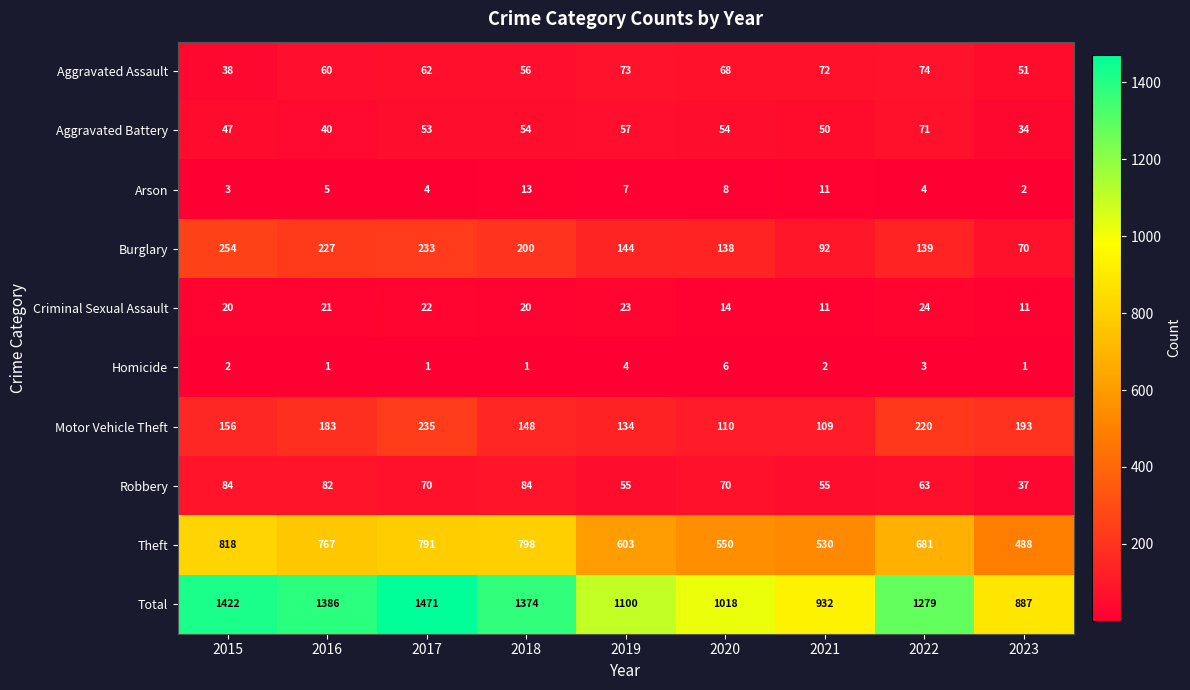

At which label is Total closest to 1179?

2019